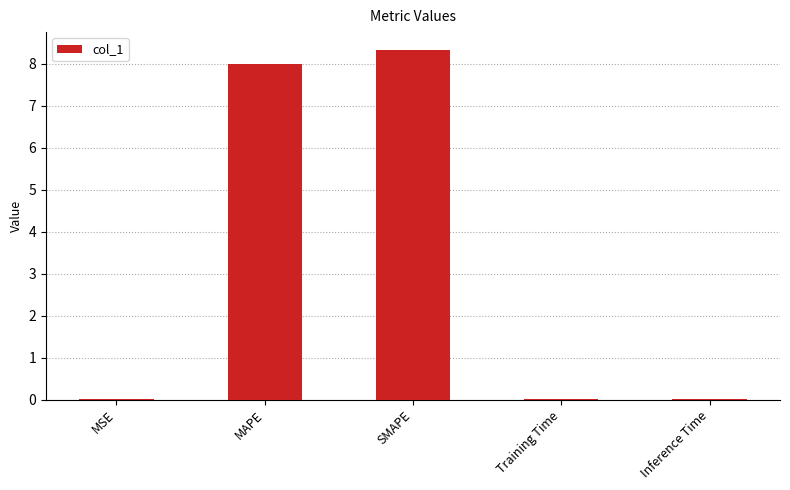

How many series are shown in this chart?

1